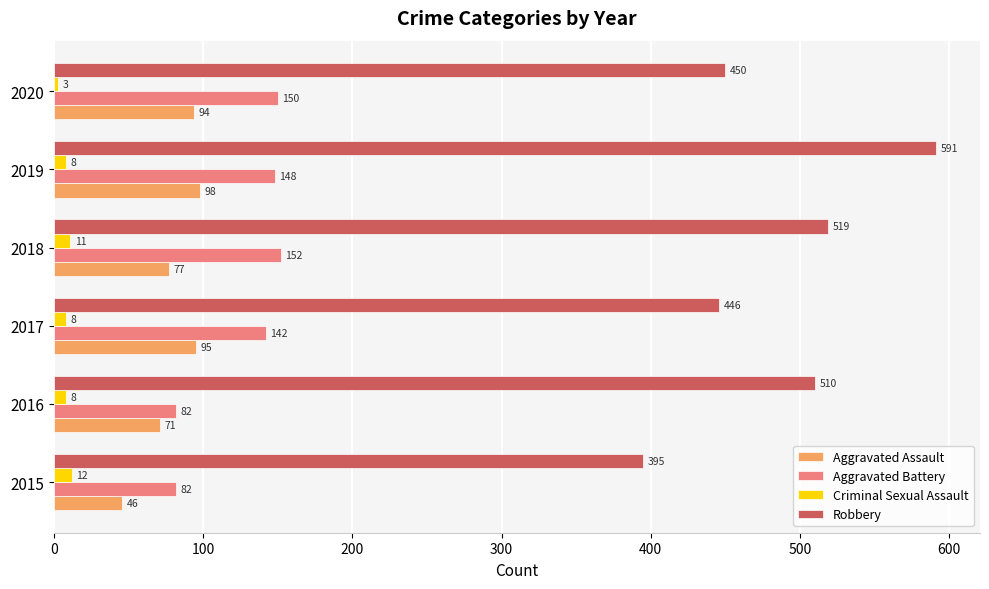

List the labels in order of Robbery value, smallest first.

2015, 2017, 2020, 2016, 2018, 2019